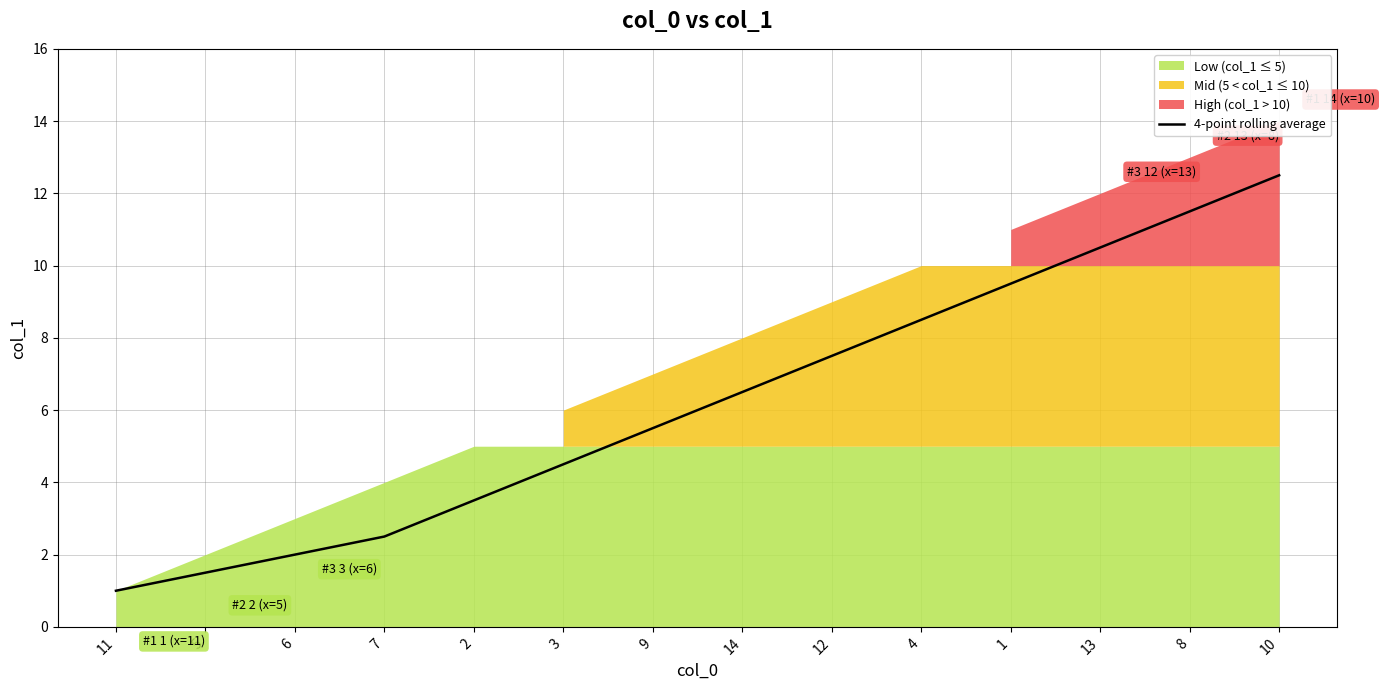

Between 3 and 10, which is larger?

10